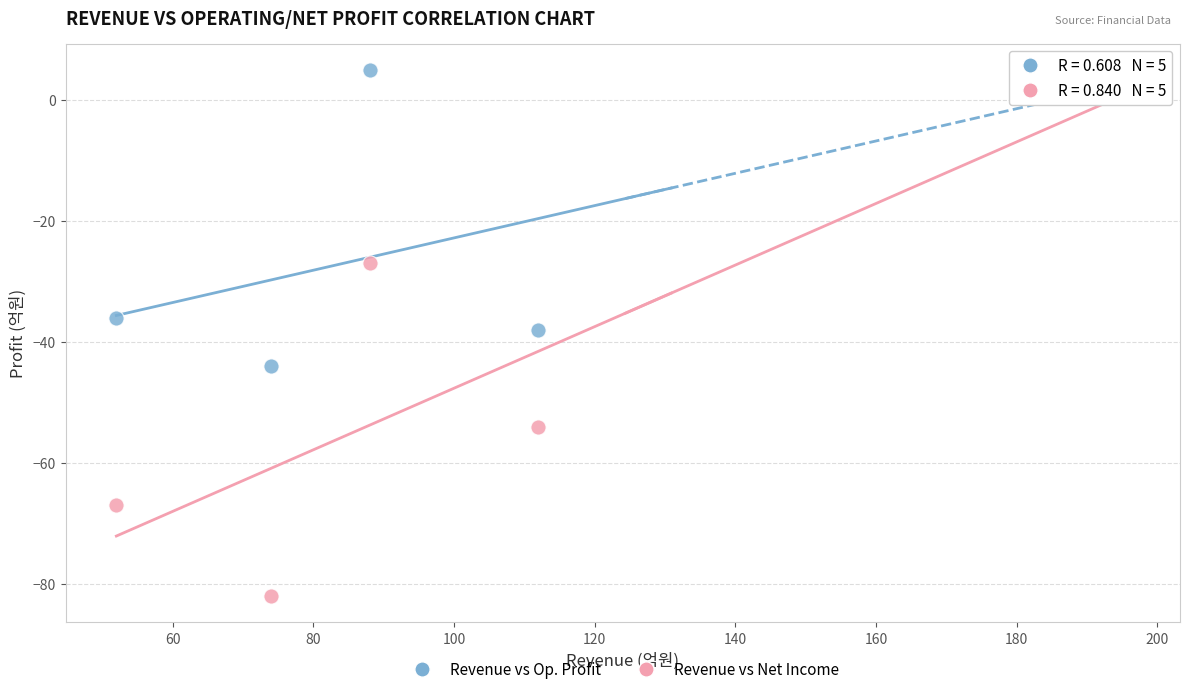

Across all data points, what is the range of Y values (max minus min)?

87